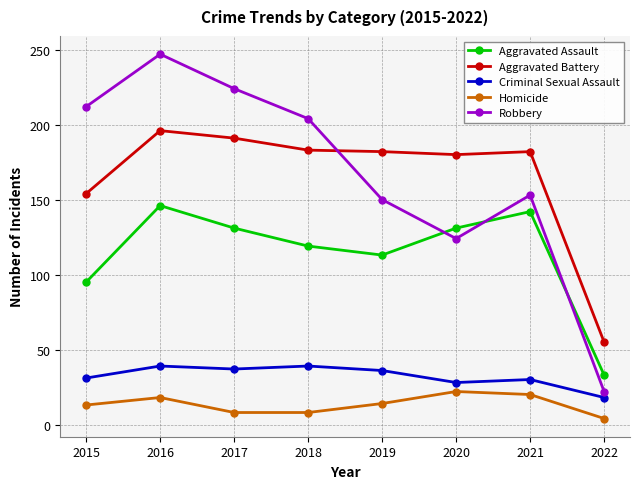

At how many categories does at least one series exceed 215?

2